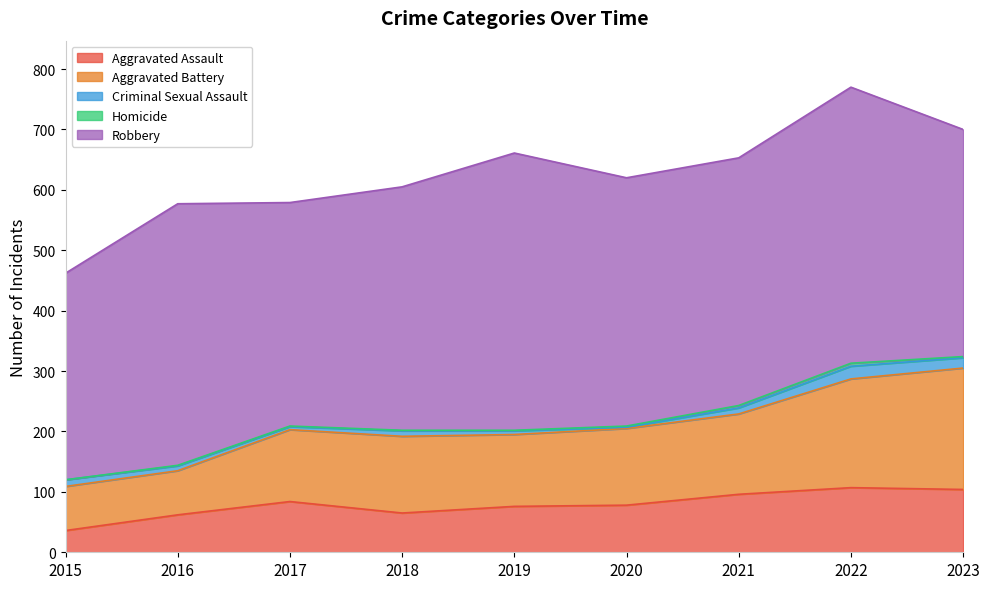

Reading right to left, list all the values displayed in this chart.

Aggravated Assault: 104	107	96	78	76	65	84	62	36
Aggravated Battery: 201	180	133	127	119	127	119	73	73
Criminal Sexual Assault: 17	21	10	2	6	9	5	8	11
Homicide: 2	5	4	2	1	1	1	1	0
Robbery: 376	457	410	411	459	403	370	433	342